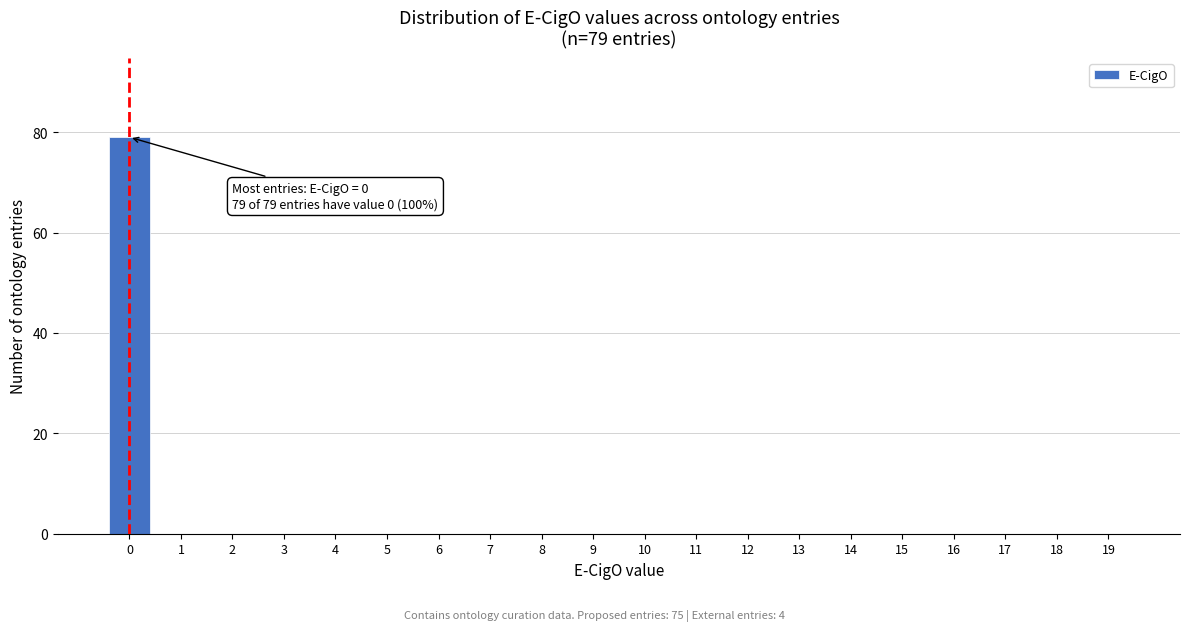

Reading left to right, extract all data points from this chart.

0=79	1=0	2=0	3=0	4=0	5=0	6=0	7=0	8=0	9=0	10=0	11=0	12=0	13=0	14=0	15=0	16=0	17=0	18=0	19=0